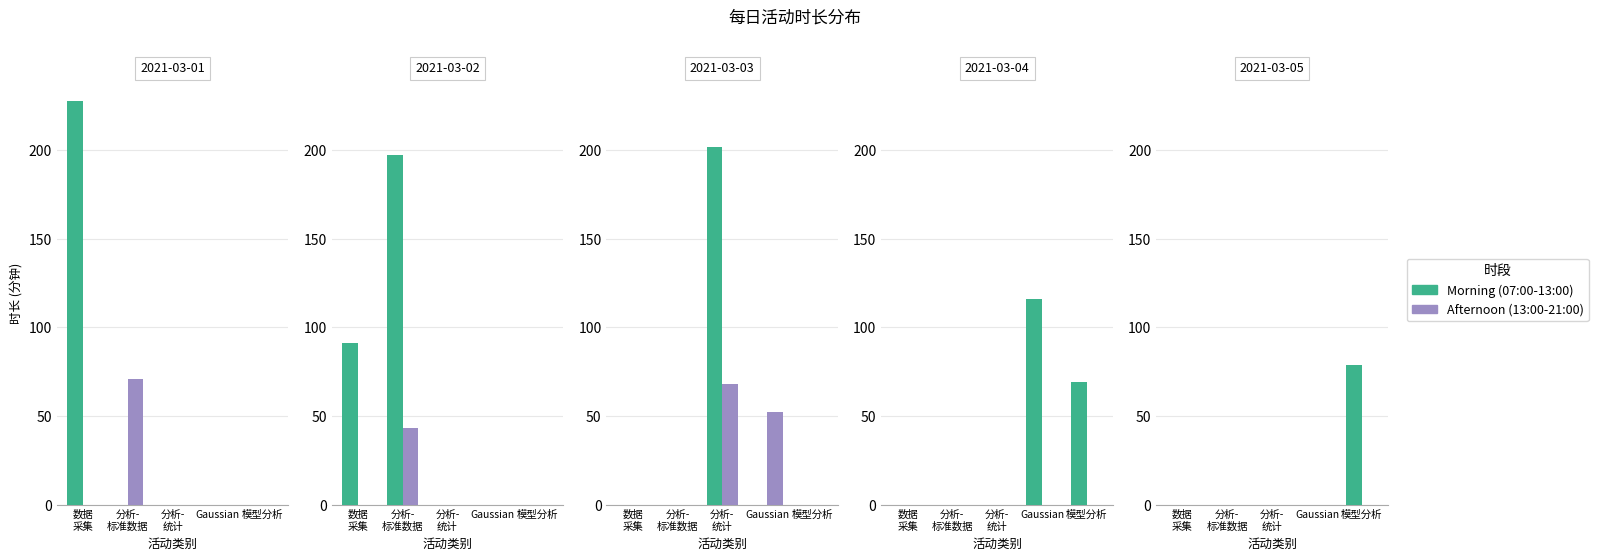

What position from the right is 分析-
标准数据?

4